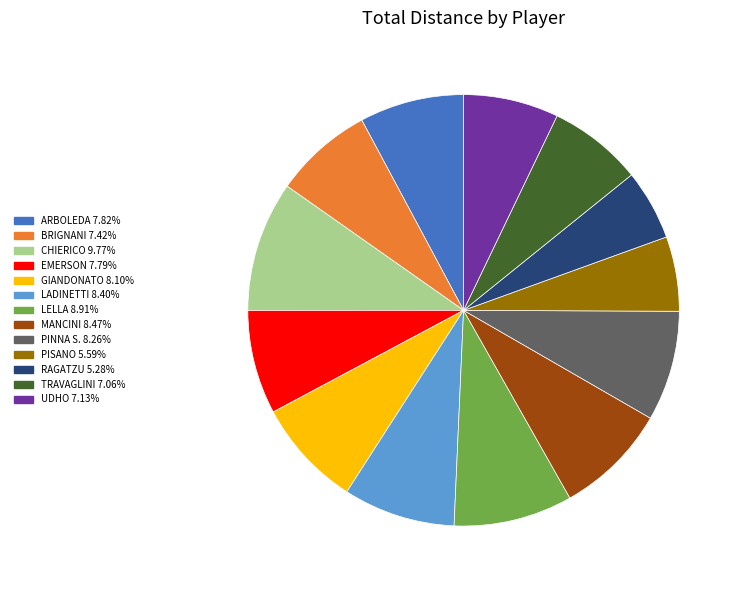

Does any single category account for the majority?

No